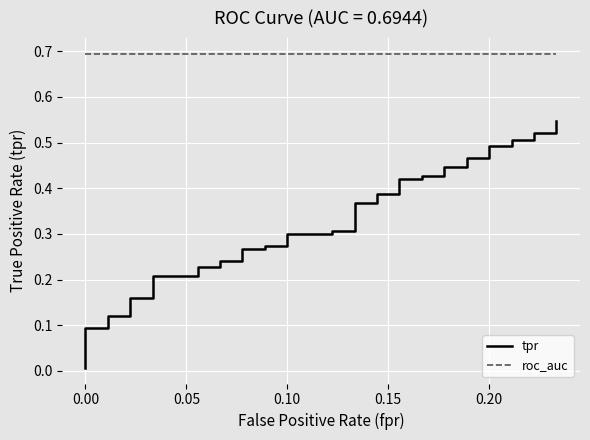

What is the difference between the second highest and second lowest values in the tpr series?

0.4